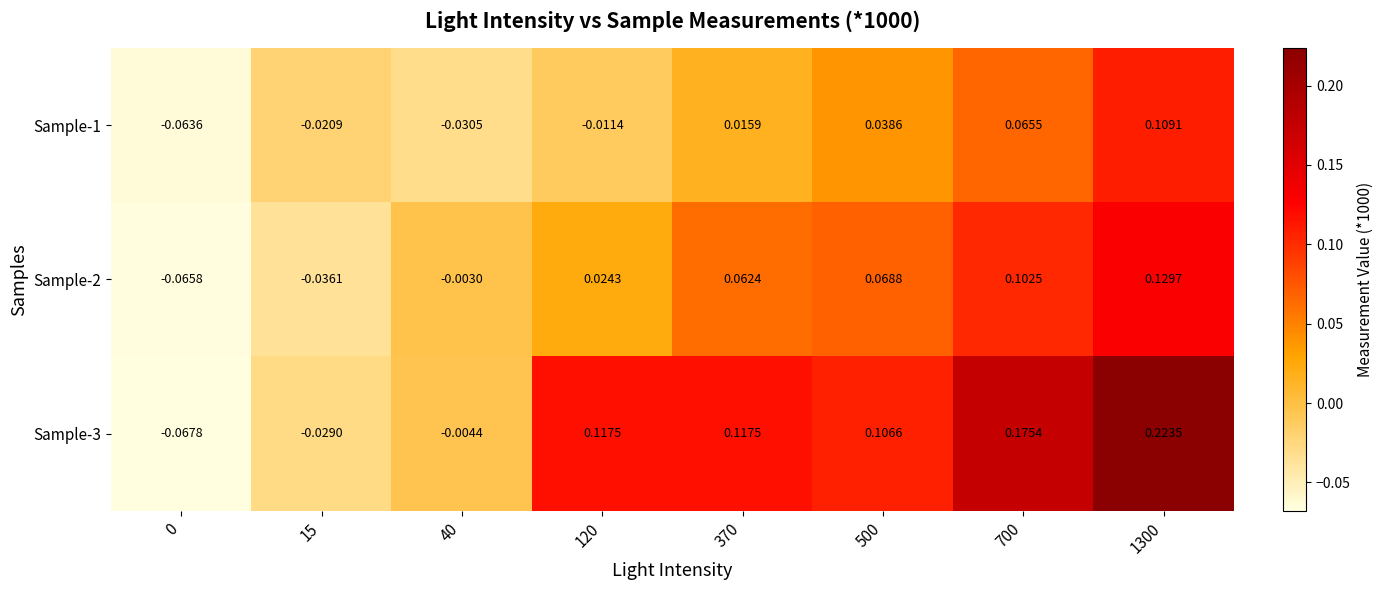

Is the value of Sample-3 at 120 greater than the value of Sample-2 at 700?

Yes